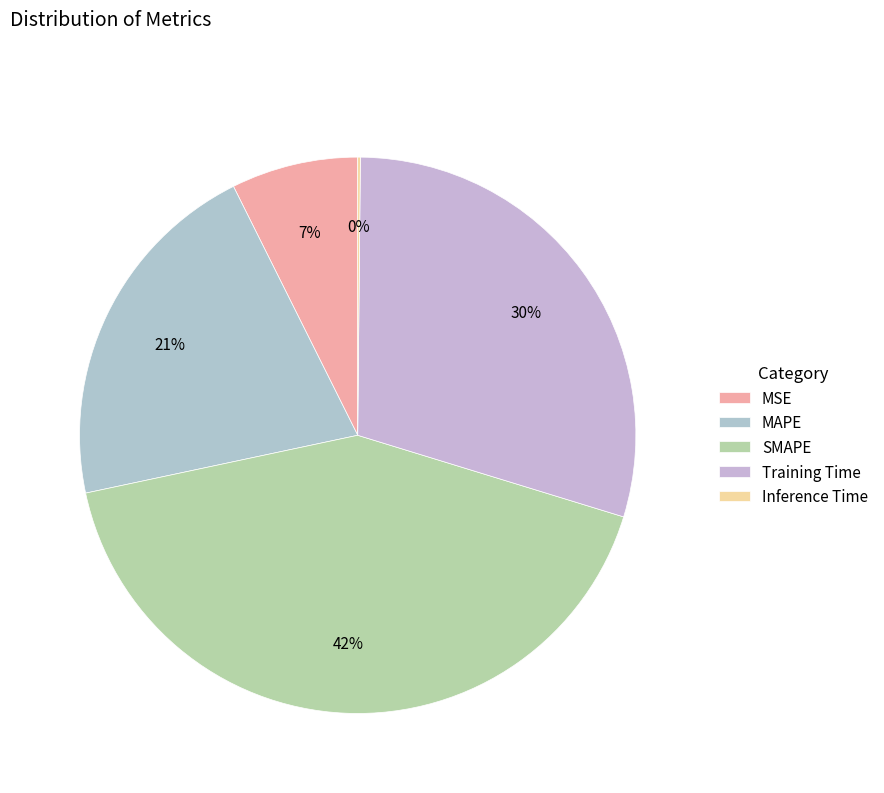

What is the change in value from Training Time to Inference Time?

-1.4